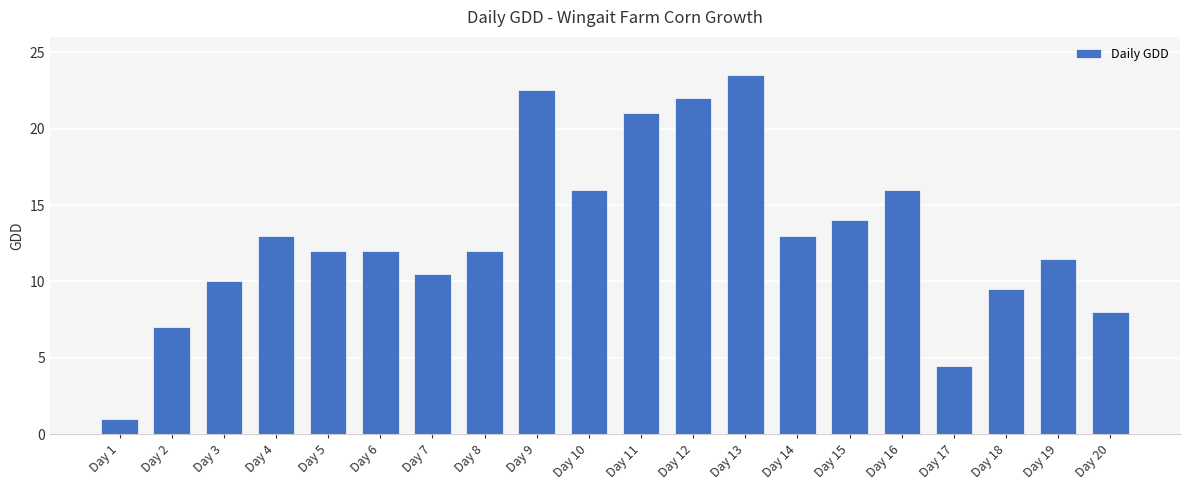

What is the value of the 8th bar from the left?

12.0